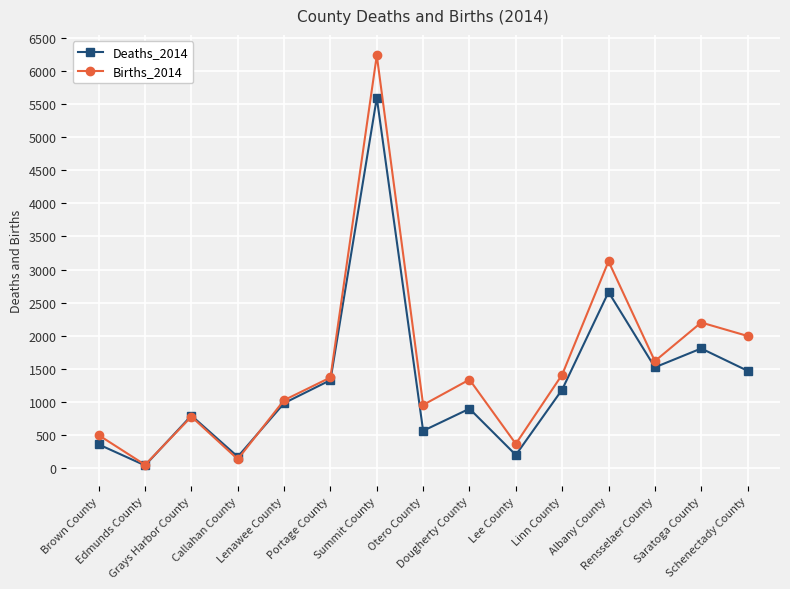

What is the label of the 11th point from the left?

Linn County